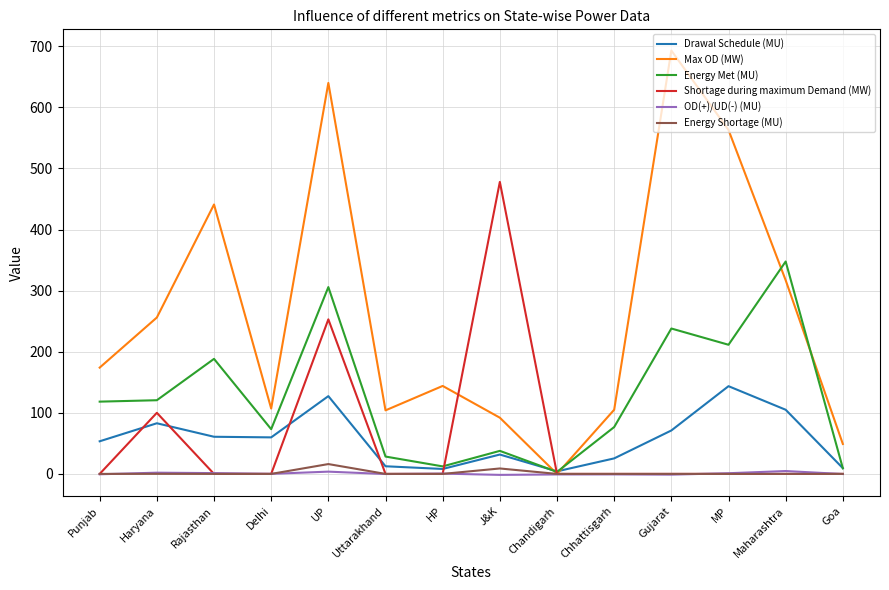

Which series has the widest spread of values?

Max OD (MW)